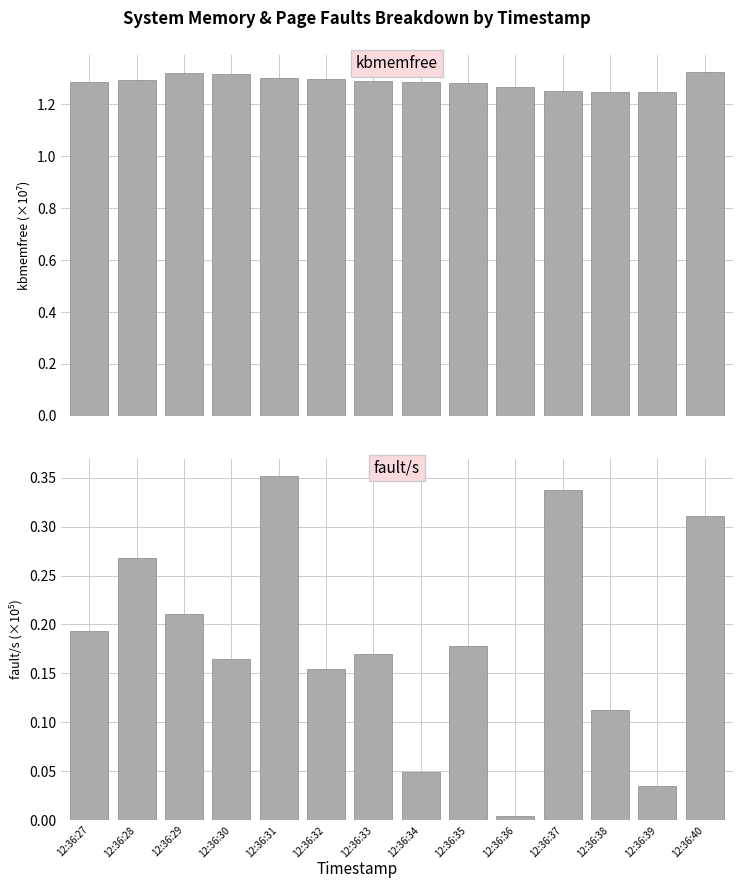

Reading right to left, transcribe all the data shown in this chart.

kbmemfree: 12:36:40=1.3	12:36:39=1.2	12:36:38=1.2	12:36:37=1.3	12:36:36=1.3	12:36:35=1.3	12:36:34=1.3	12:36:33=1.3	12:36:32=1.3	12:36:31=1.3	12:36:30=1.3	12:36:29=1.3	12:36:28=1.3	12:36:27=1.3
fault/s: 12:36:40=0.3	12:36:39=0.0	12:36:38=0.1	12:36:37=0.3	12:36:36=0.0	12:36:35=0.2	12:36:34=0.0	12:36:33=0.2	12:36:32=0.2	12:36:31=0.4	12:36:30=0.2	12:36:29=0.2	12:36:28=0.3	12:36:27=0.2